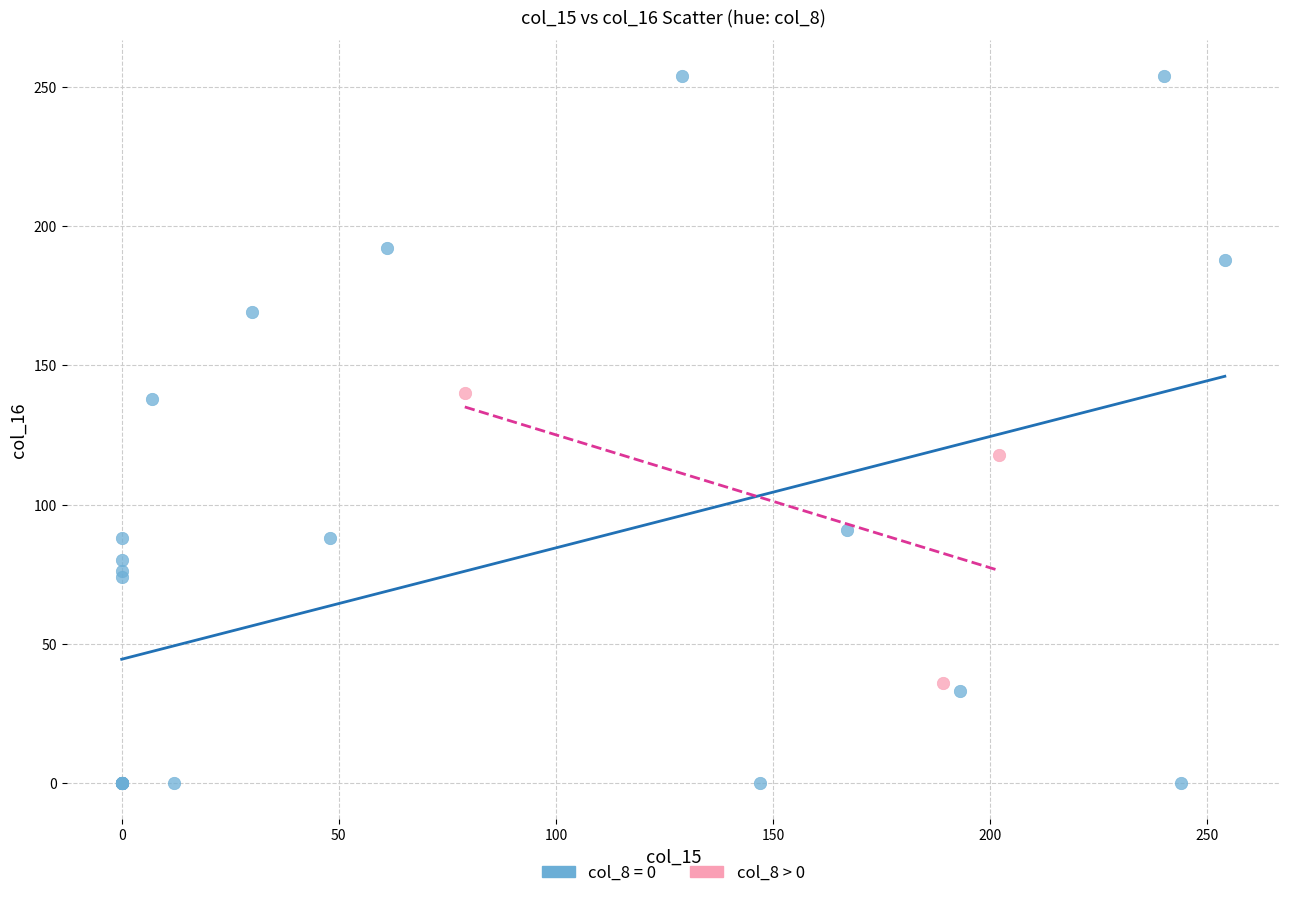

Which series reaches the maximum Y coordinate?

col_8 = 0